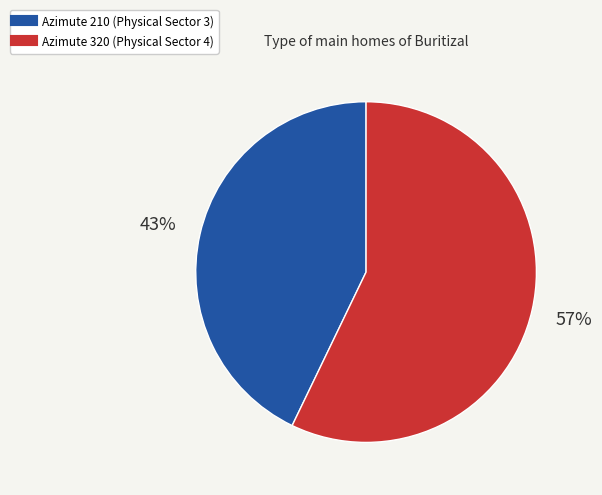

Does any single category account for the majority?

Yes